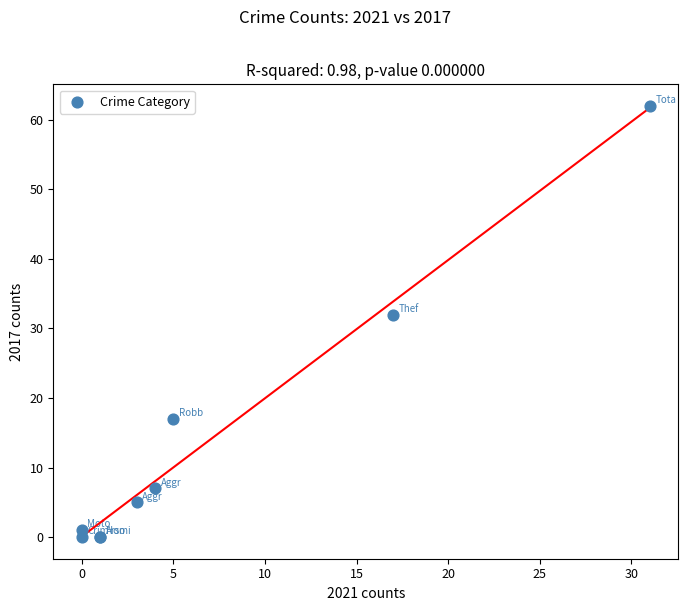

What Y value in the scatter plot is closest to 31?

32